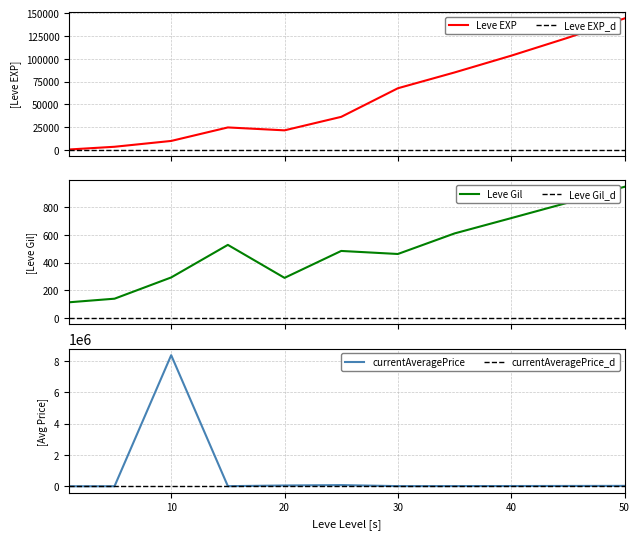

What is the difference between the maximum and minimum values in the currentAveragePrice series?

8373205.5